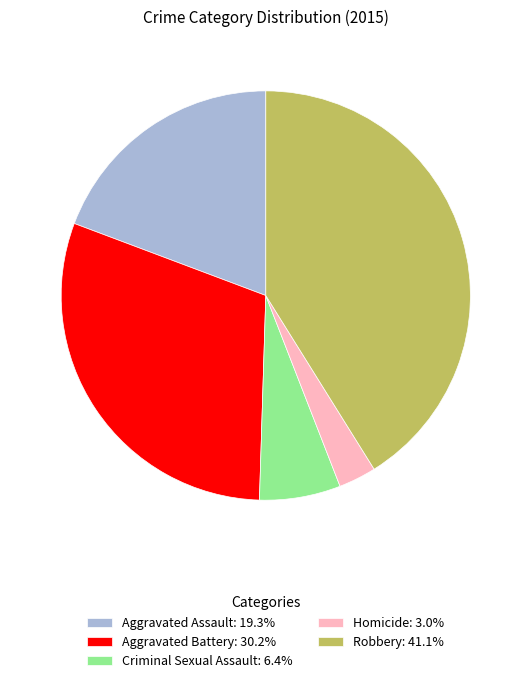

What is the smallest slice in the pie chart?

Homicide